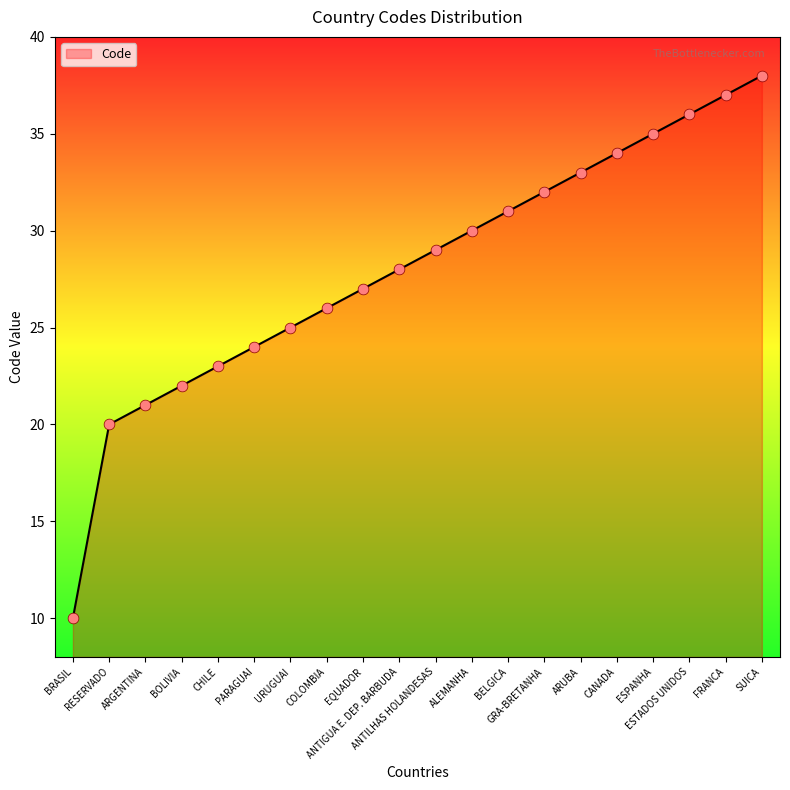

Which has a higher value, ARGENTINA or ESTADOS UNIDOS?

ESTADOS UNIDOS